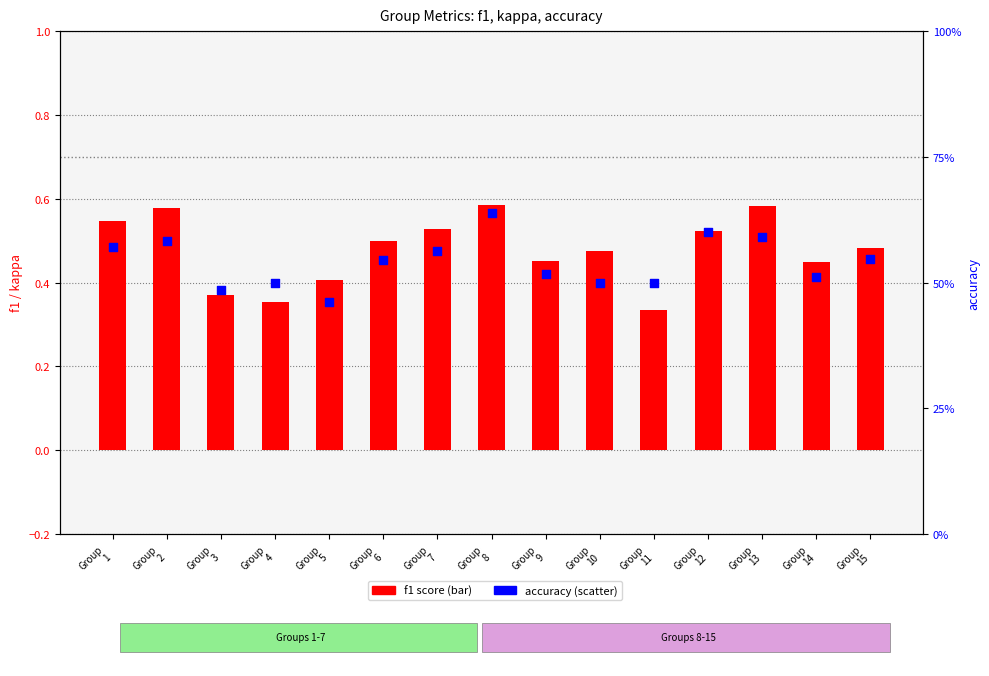

At how many categories does at least one series exceed 0?

15